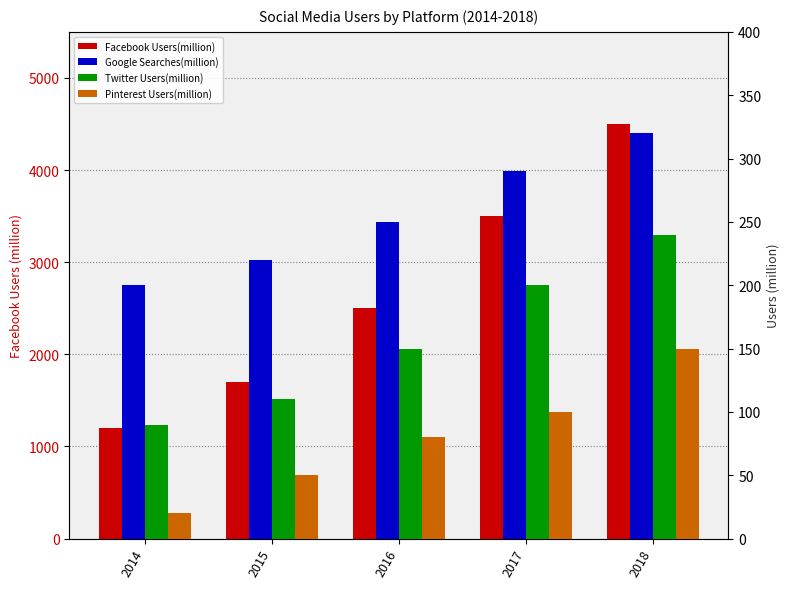

Which category has the lowest value across all series?

2014